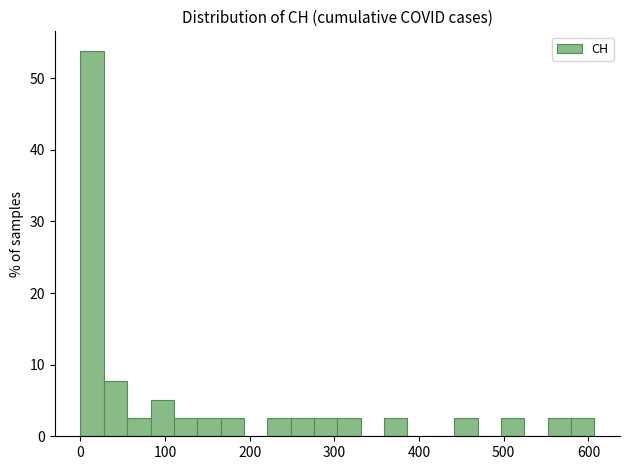

Around what value on the x-axis is the tallest bar? Give the approximate position of its centre, as read against the axis.

10